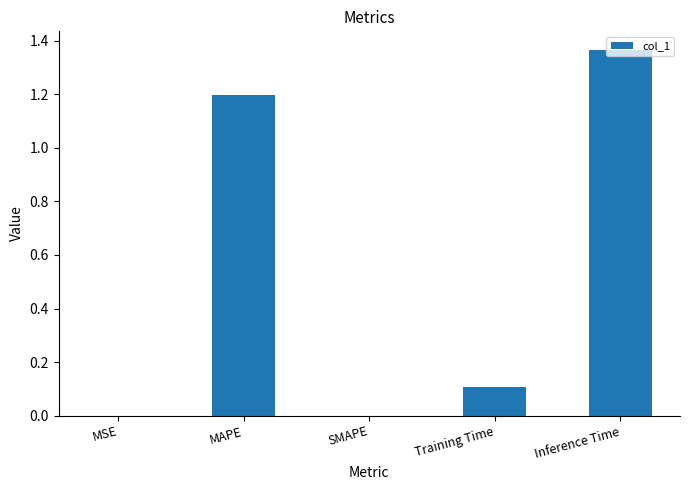

How many data points does each series have?

5